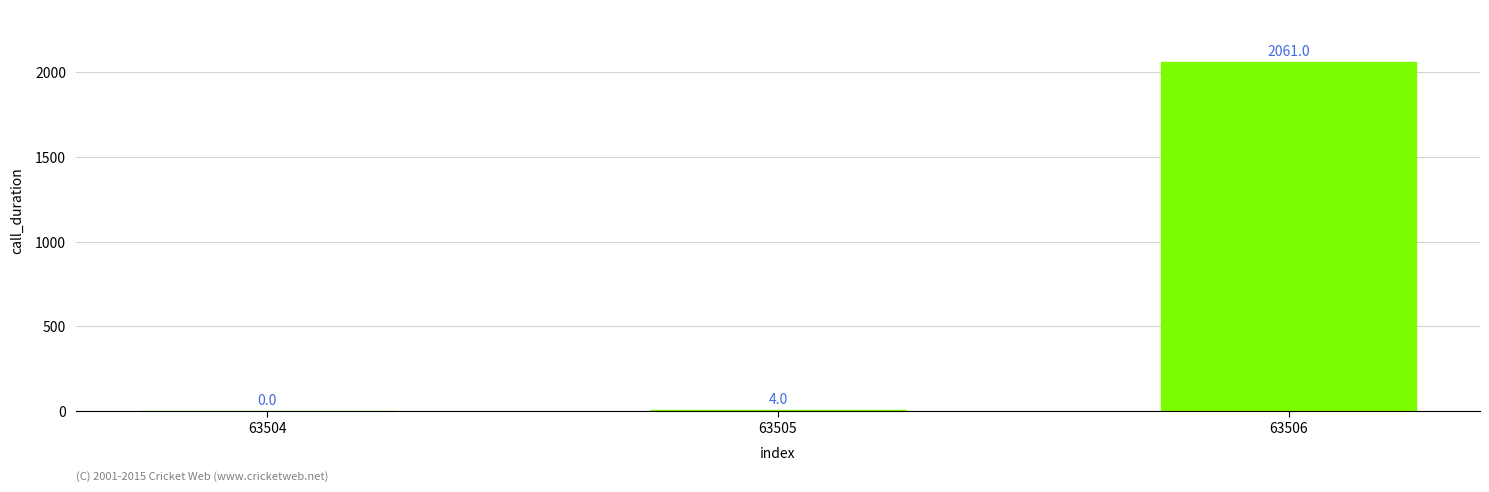

What is the change in value from 63504 to 63506?

+2061